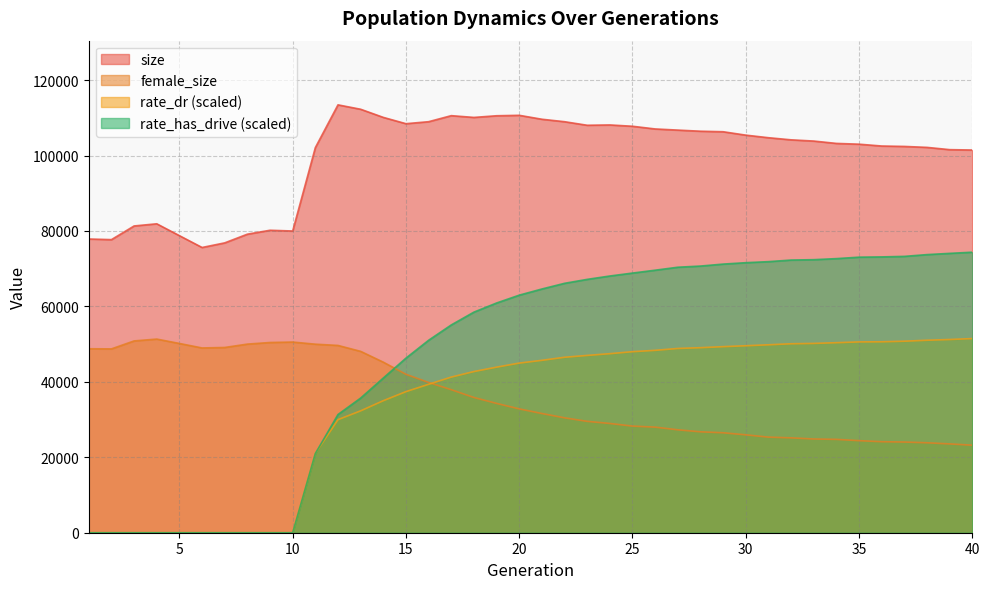

How many intersections are there between female_size and rate_dr?

1